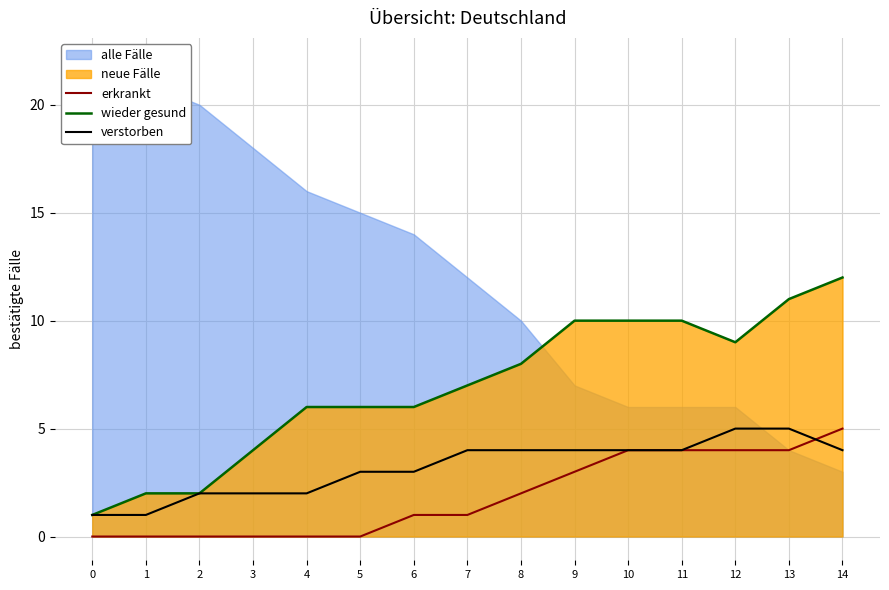

Is it true that erkrankt equals 5 at 14?

True